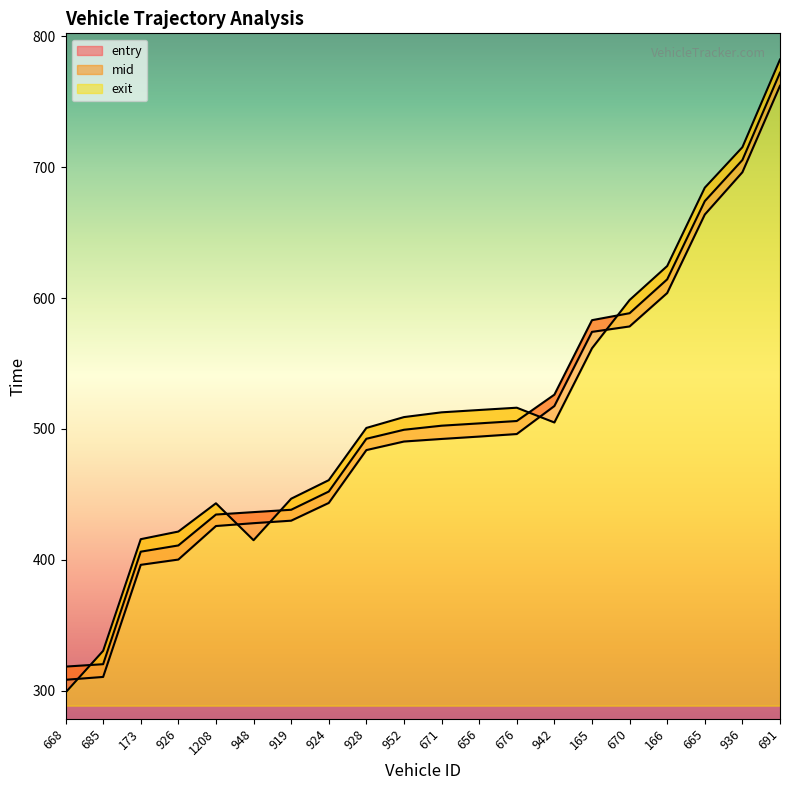

Reading left to right, extract all data points from this chart.

entry: 668=308.4	685=310.5	173=396.2	926=400.2	1208=425.8	948=428.0	919=429.9	924=443.5	928=483.9	952=490.4	671=492.4	656=494.2	676=496.1	942=517.5	165=574.2	670=578.3	166=603.8	665=663.8	936=696.1	691=762.2
mid: 668=318.4	685=320.3	173=406.2	926=411.0	1208=434.6	948=436.5	919=438.3	924=452.2	928=492.5	952=499.4	671=502.5	656=504.3	676=506.1	942=526.2	165=583.1	670=588.4	166=614.3	665=674.0	936=705.5	691=772.2
exit: 668=298.6	685=330.5	173=415.8	926=421.6	1208=443.2	948=415.0	919=446.7	924=460.9	928=500.8	952=509.1	671=512.7	656=514.5	676=516.2	942=504.9	165=561.6	670=598.5	166=624.5	665=684.3	936=715.2	691=782.2